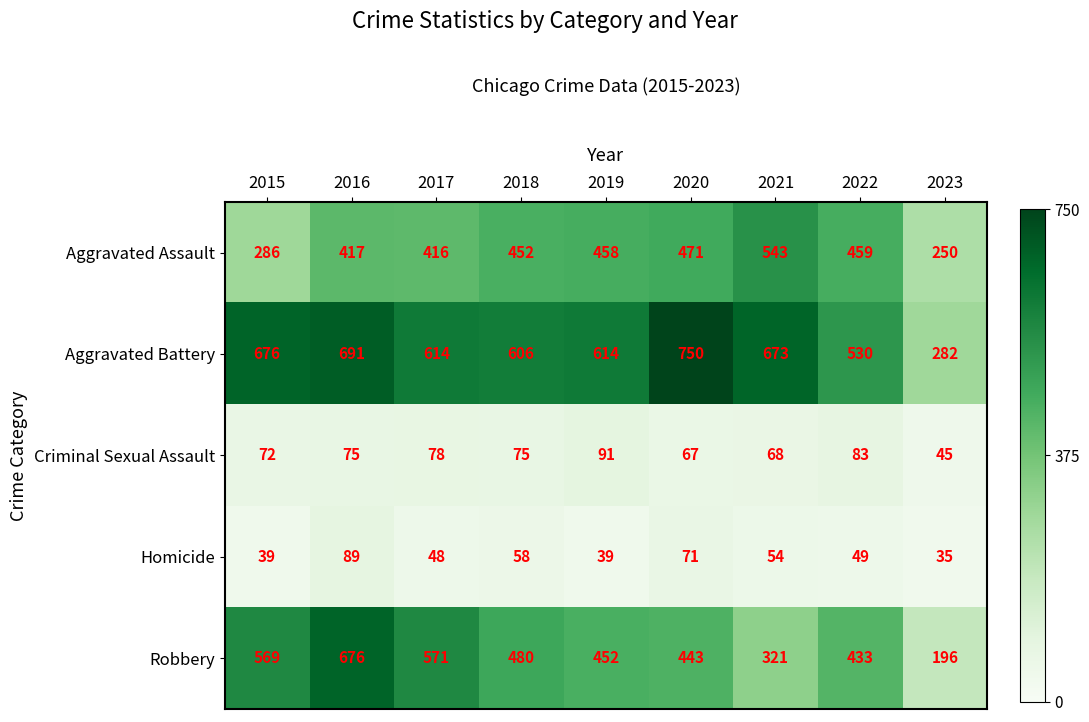

At which category does the chart reach its peak across all series?

2020